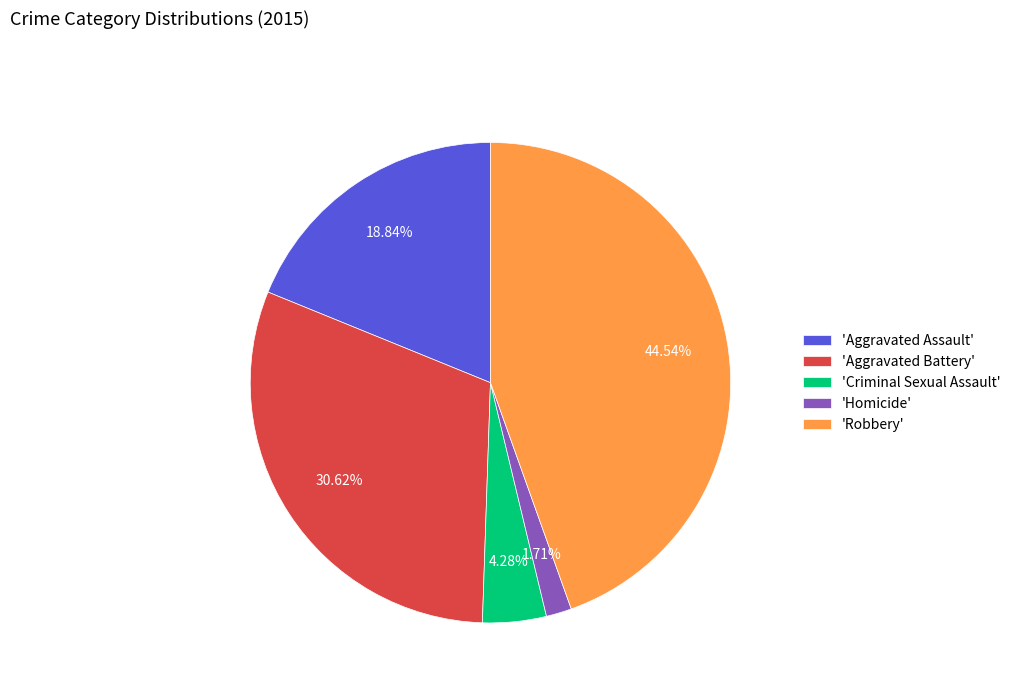

How many slices are in this pie chart?

5